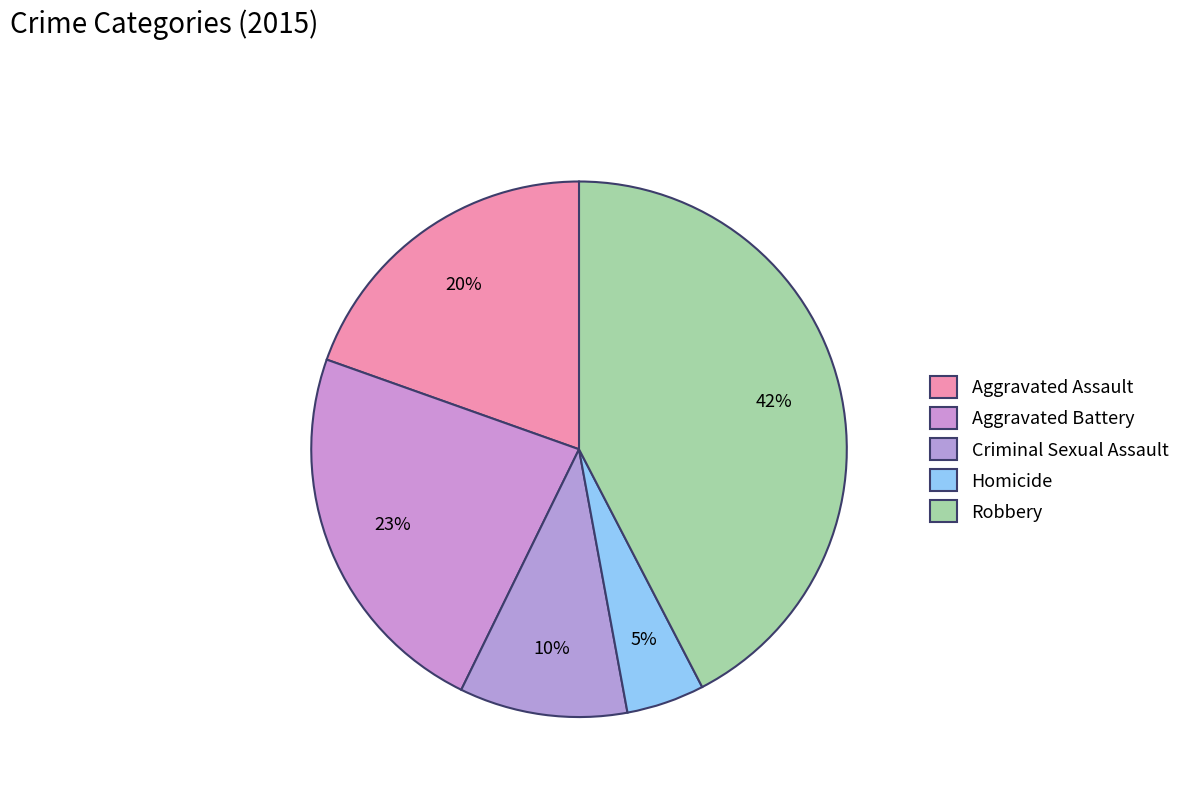

True or false: Homicide accounts for 5% of the total.

True